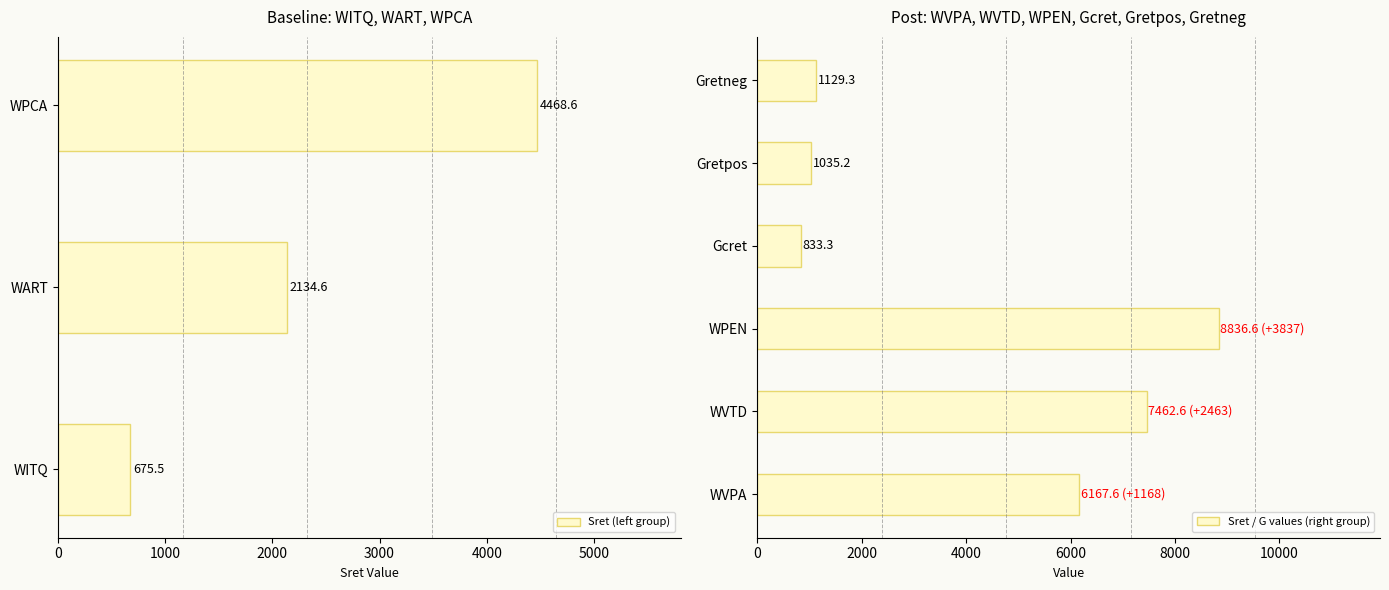

Which category has the highest value in the Sret (left group) series?

WPCA